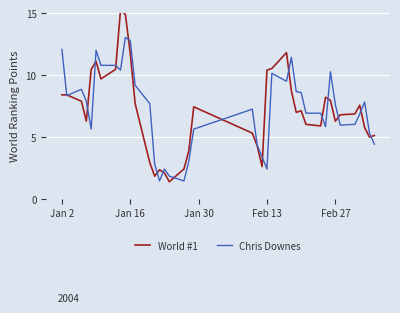

Is it true that Chris Downes equals 0.9 at Feb 13?

False